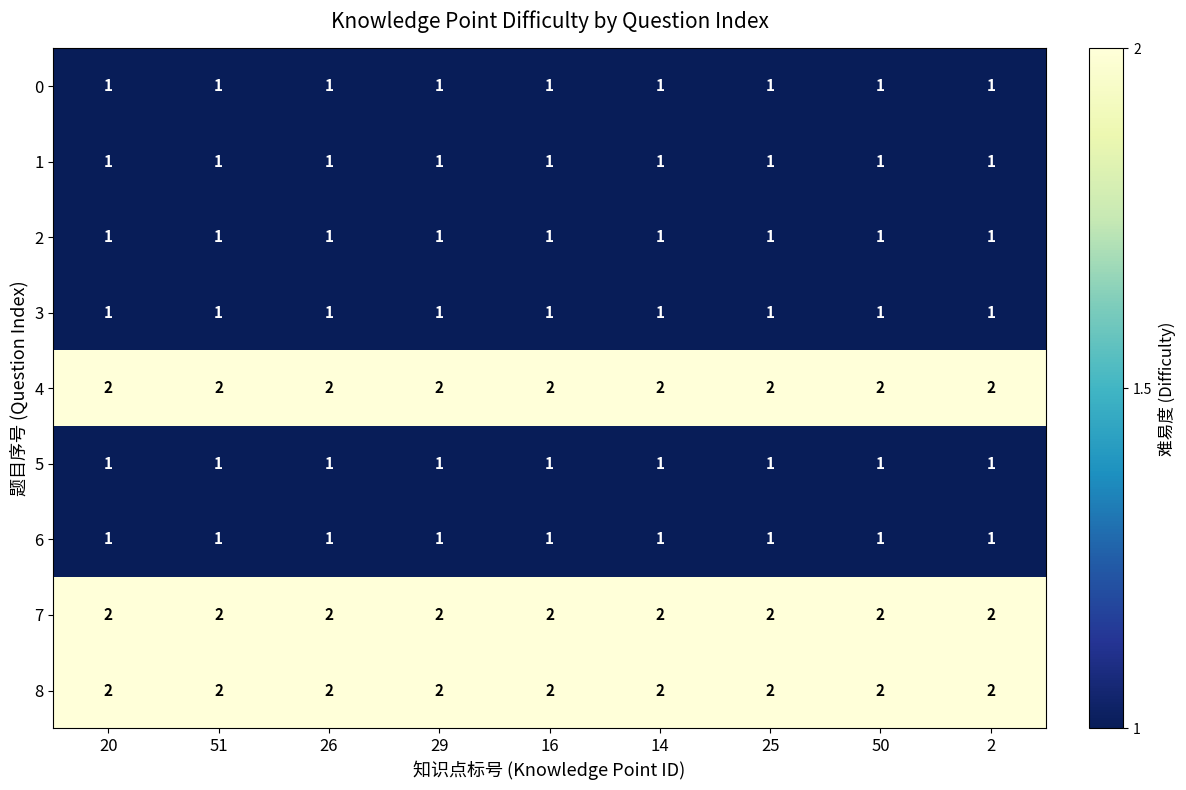

How many categories are shown in the chart?

9